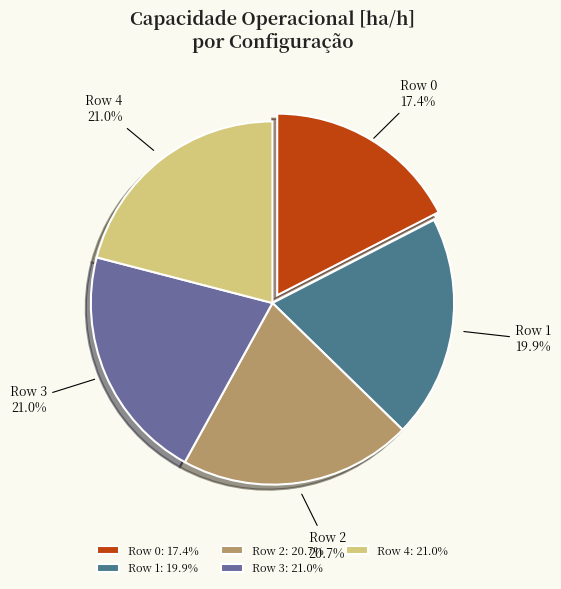

The Row 0 slice represents 29% of the pie. True or false?

False